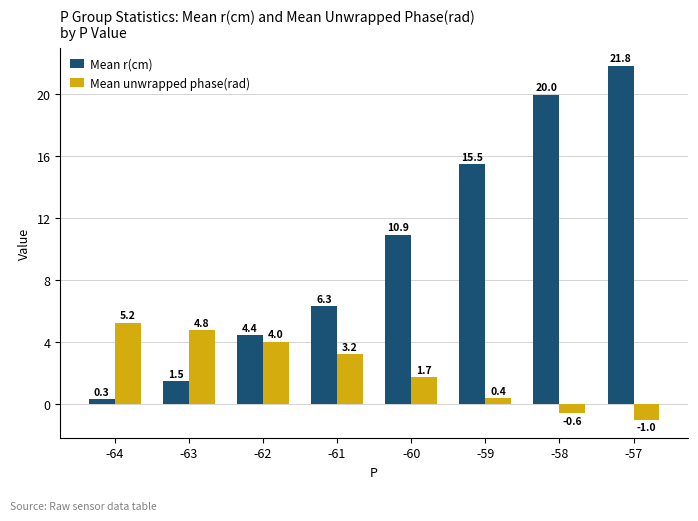

What is the smallest value displayed?

-1.0